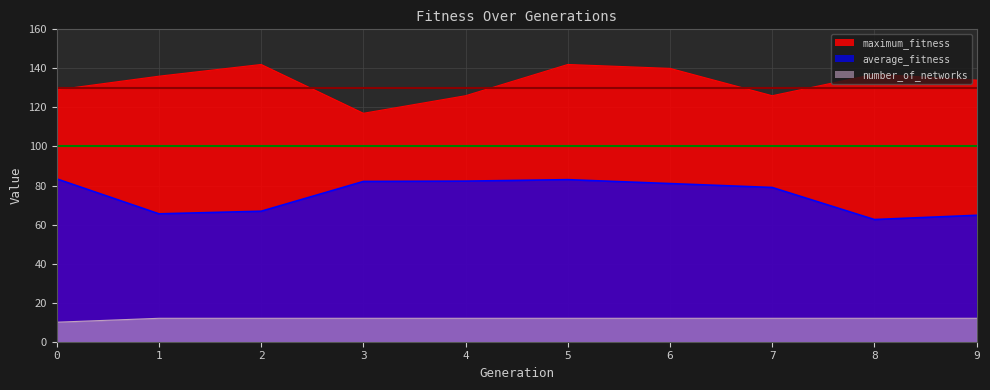

Count the number of data series in this chart.

3